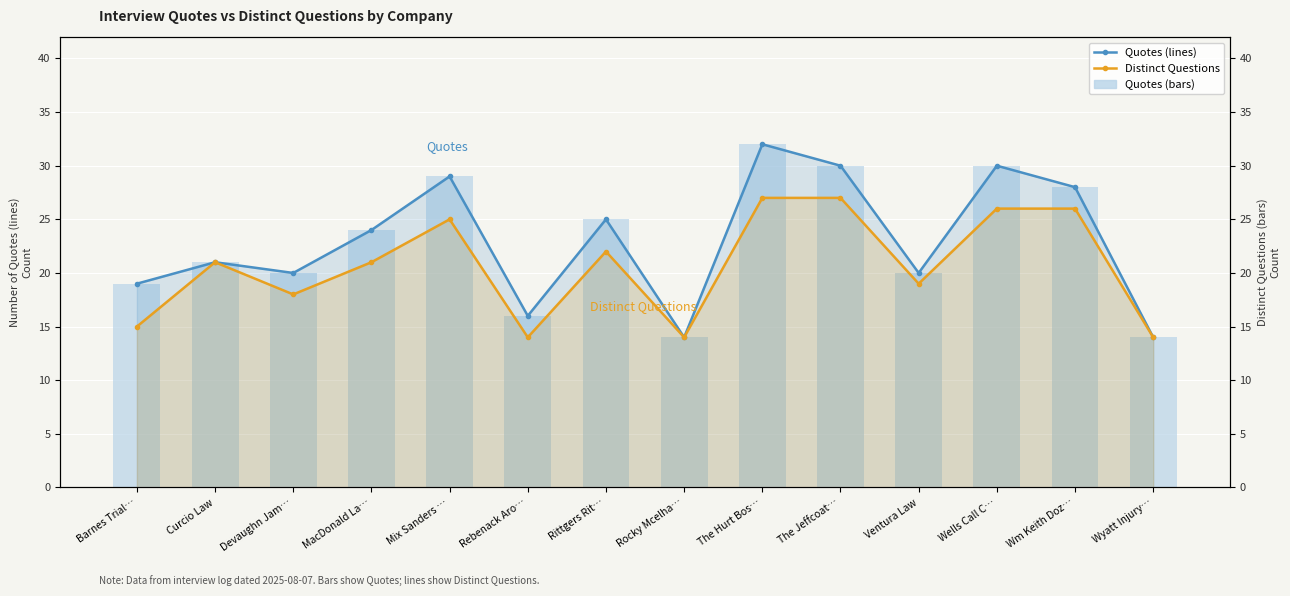

What position from the left is Rocky Mcelha…?

8